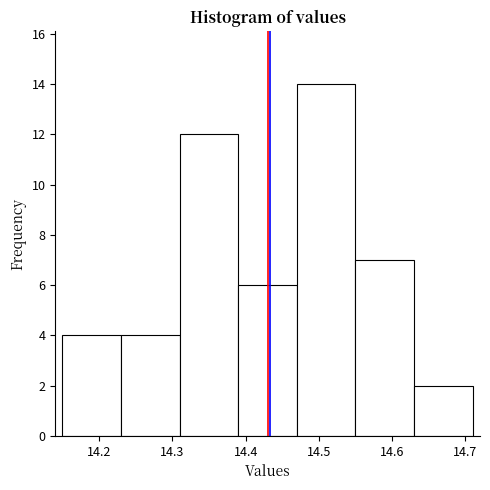

Reading left to right, list every bar in this chart as the range it spans on the x-axis followed by its height. The values are not printed on the chart, so give them approximately, as read against the axis.

14.15 to 14.23: 4
14.23 to 14.31: 4
14.31 to 14.39: 12
14.39 to 14.47: 6
14.47 to 14.55: 14
14.55 to 14.63: 7
14.63 to 14.71: 2